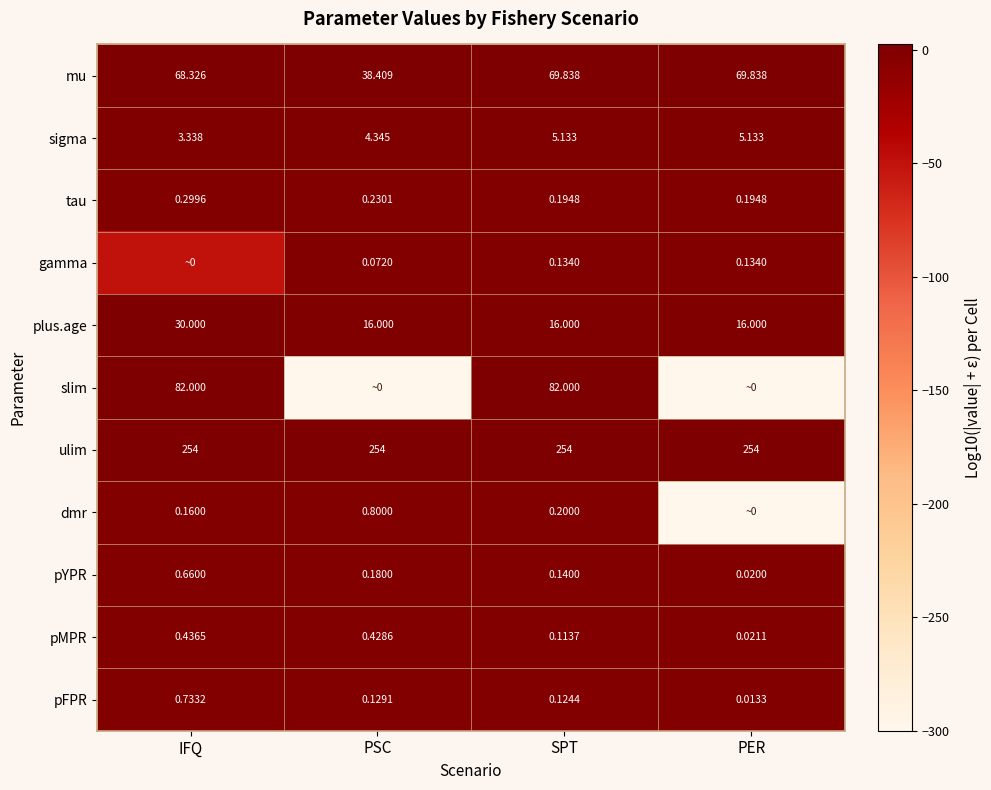

Rank the categories by slim value from highest to lowest.

IFQ, SPT, PSC, PER